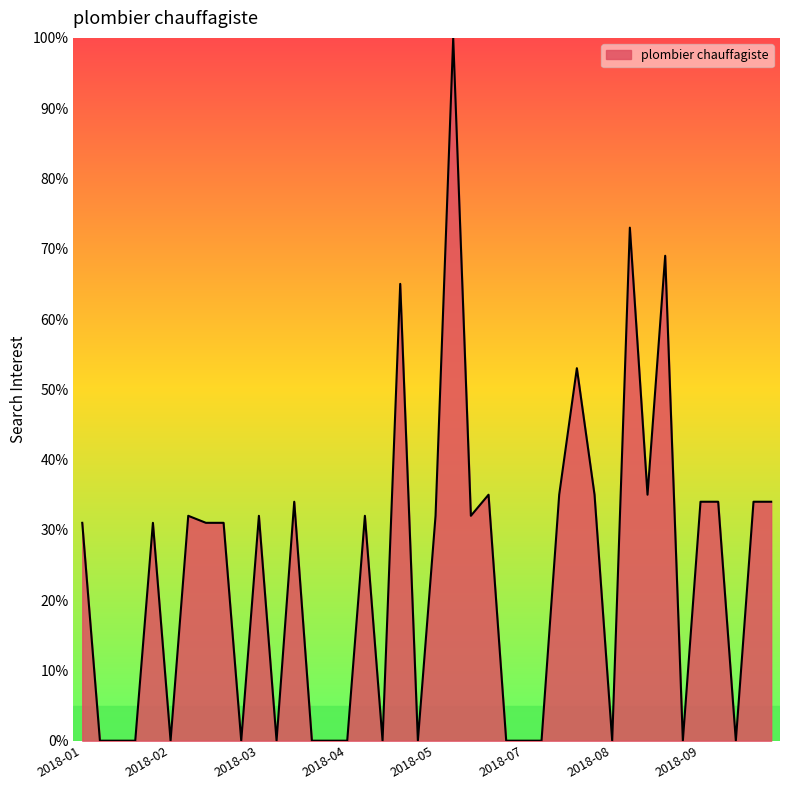

What is the greatest value displayed?

100